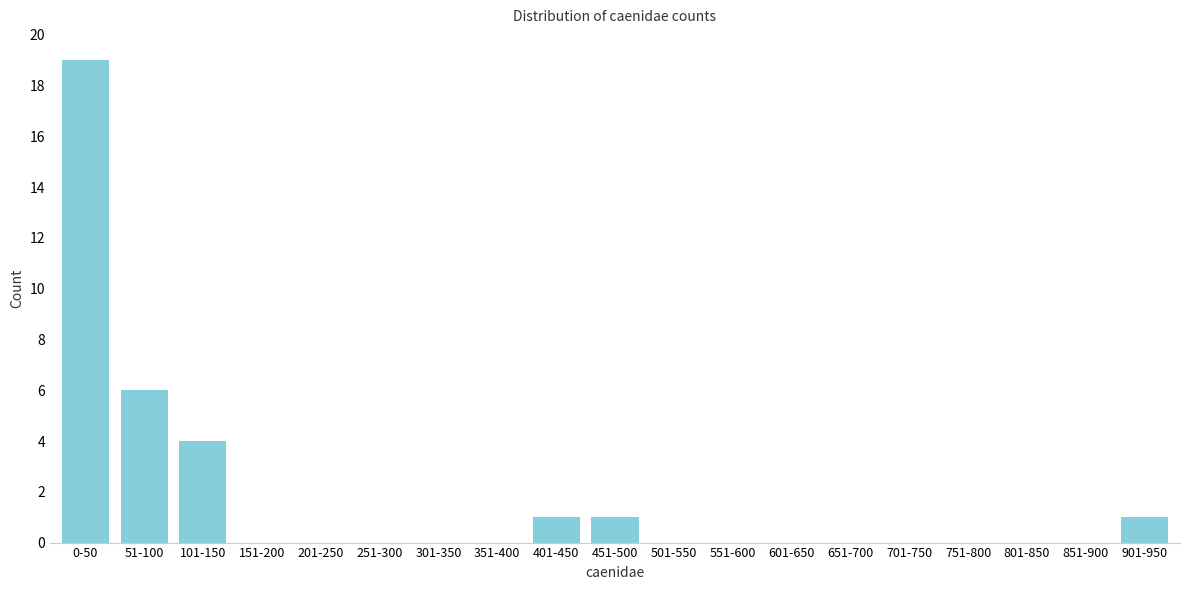

Reading left to right, transcribe all the data shown in this chart.

0-50=19	51-100=6	101-150=4	151-200=0	201-250=0	251-300=0	301-350=0	351-400=0	401-450=1	451-500=1	501-550=0	551-600=0	601-650=0	651-700=0	701-750=0	751-800=0	801-850=0	851-900=0	901-950=1